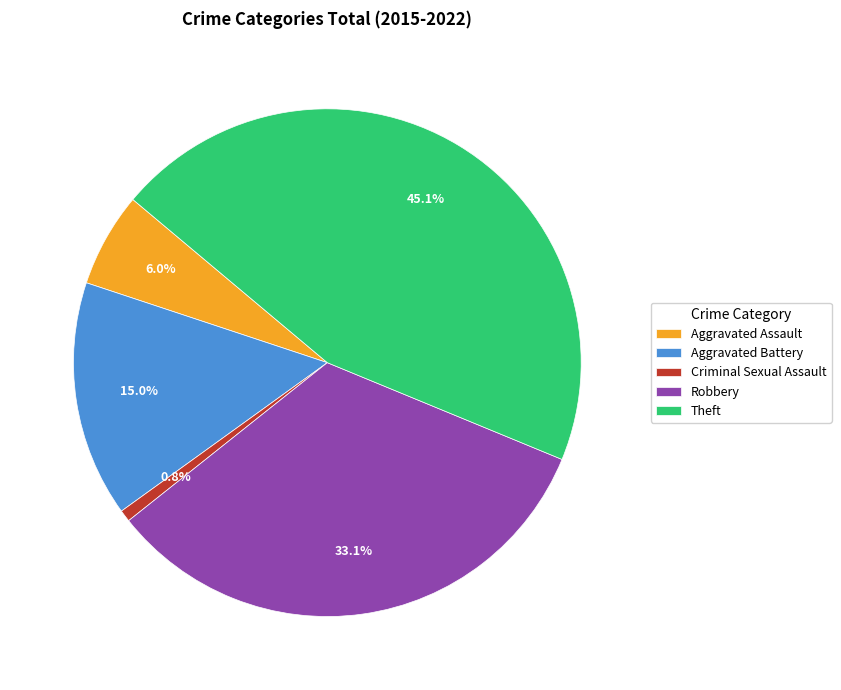

Rank the categories by value from lowest to highest.

Criminal Sexual Assault, Aggravated Assault, Aggravated Battery, Robbery, Theft